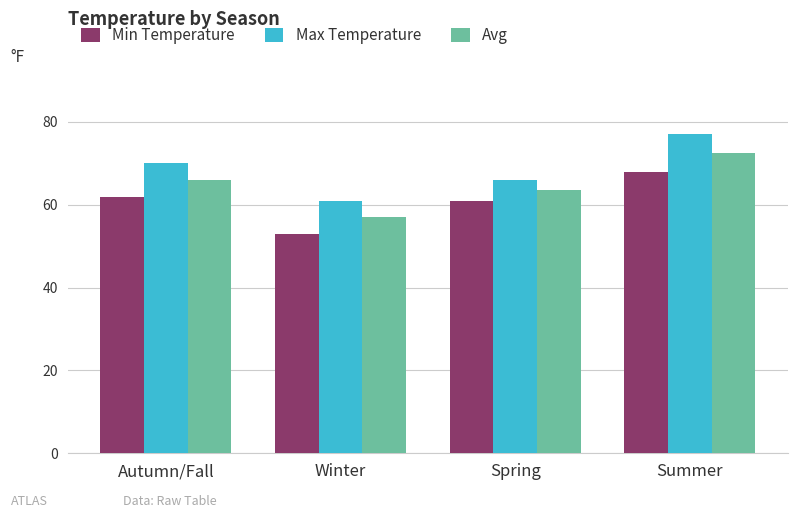

Reading right to left, list all the values displayed in this chart.

Min Temperature: 68.0	61.0	53.0	62.0
Max Temperature: 77.0	66.0	61.0	70.0
Avg: 72.5	63.5	57.0	66.0